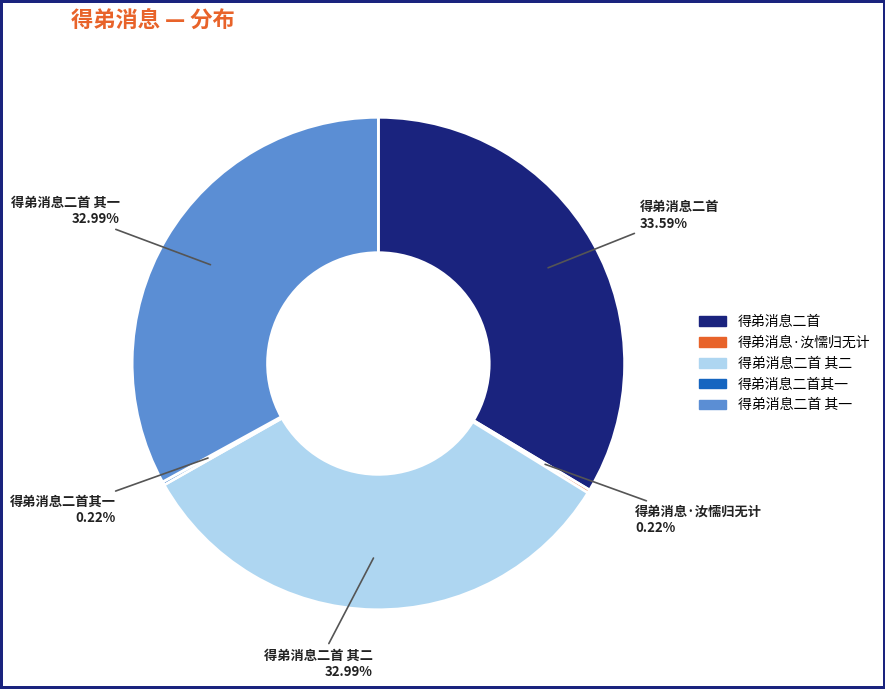

Does 得弟消息二首 其二 account for over 50% of the chart?

No